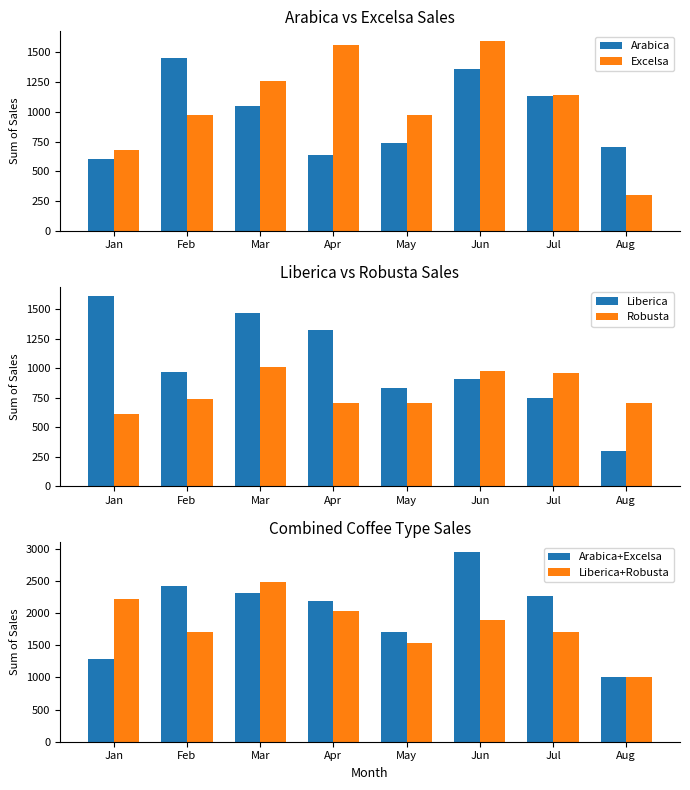

What is the total value across all series at Mar?

9591.5